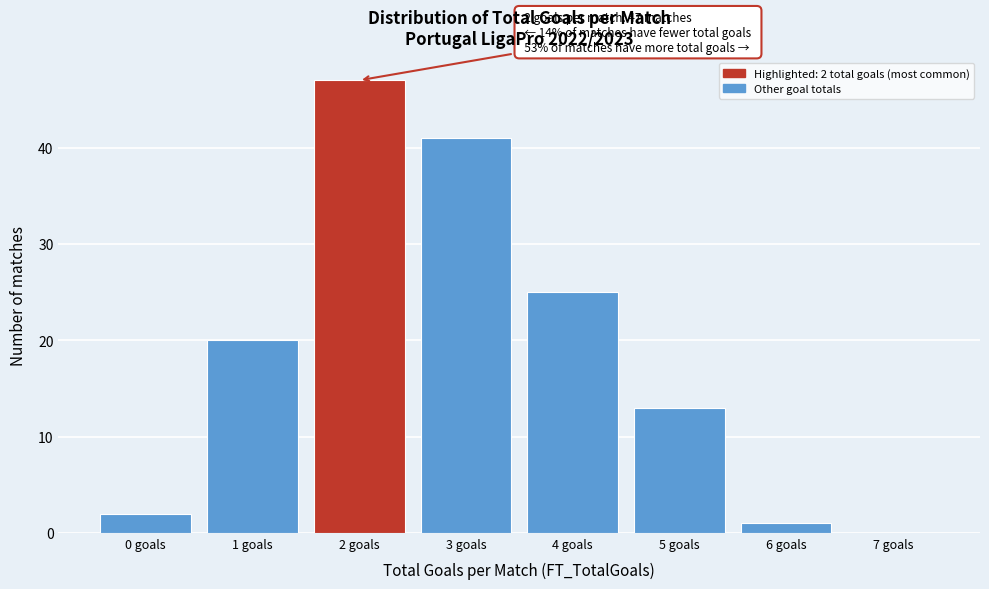

Over which range of the x-axis is the bar tallest?

1.5 to 2.5